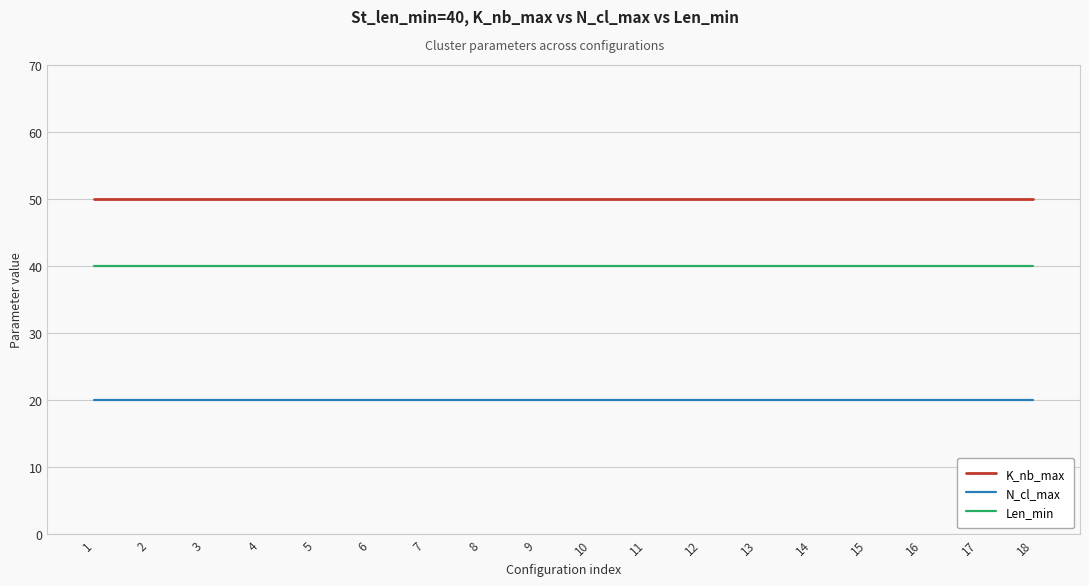

At 17, list the series in order from smallest to largest.

N_cl_max, Len_min, K_nb_max